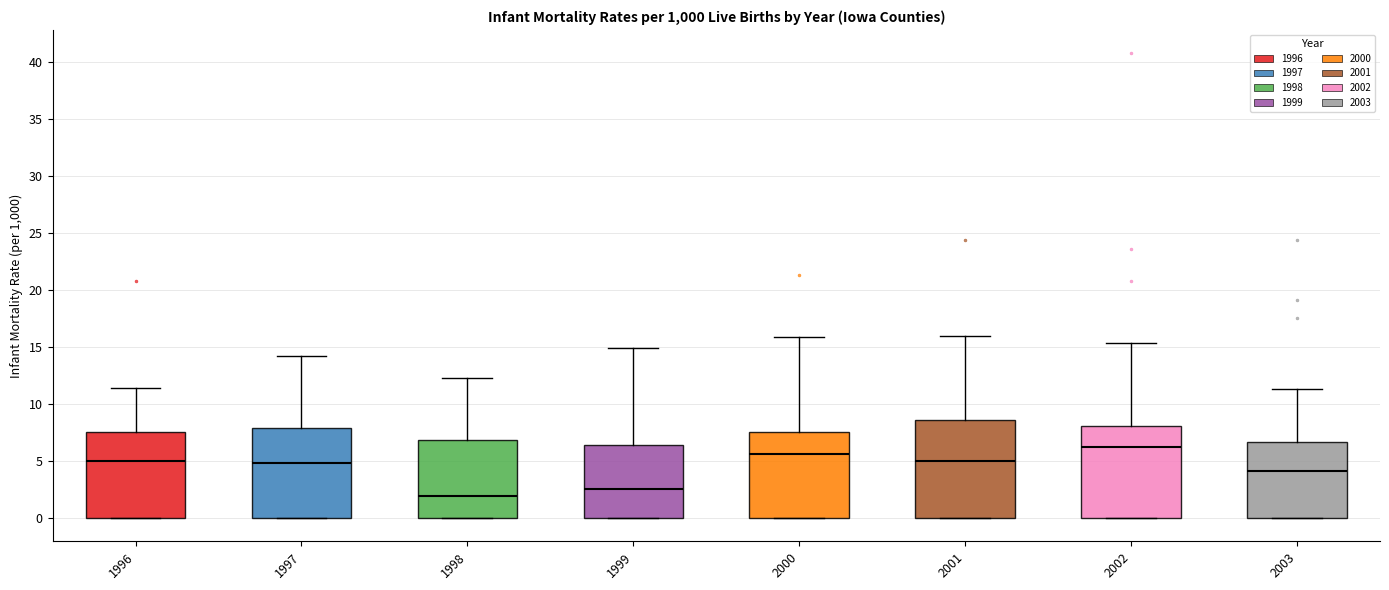

Comparing the boxes themselves (not the whiskers), which one is the tallest?

2001